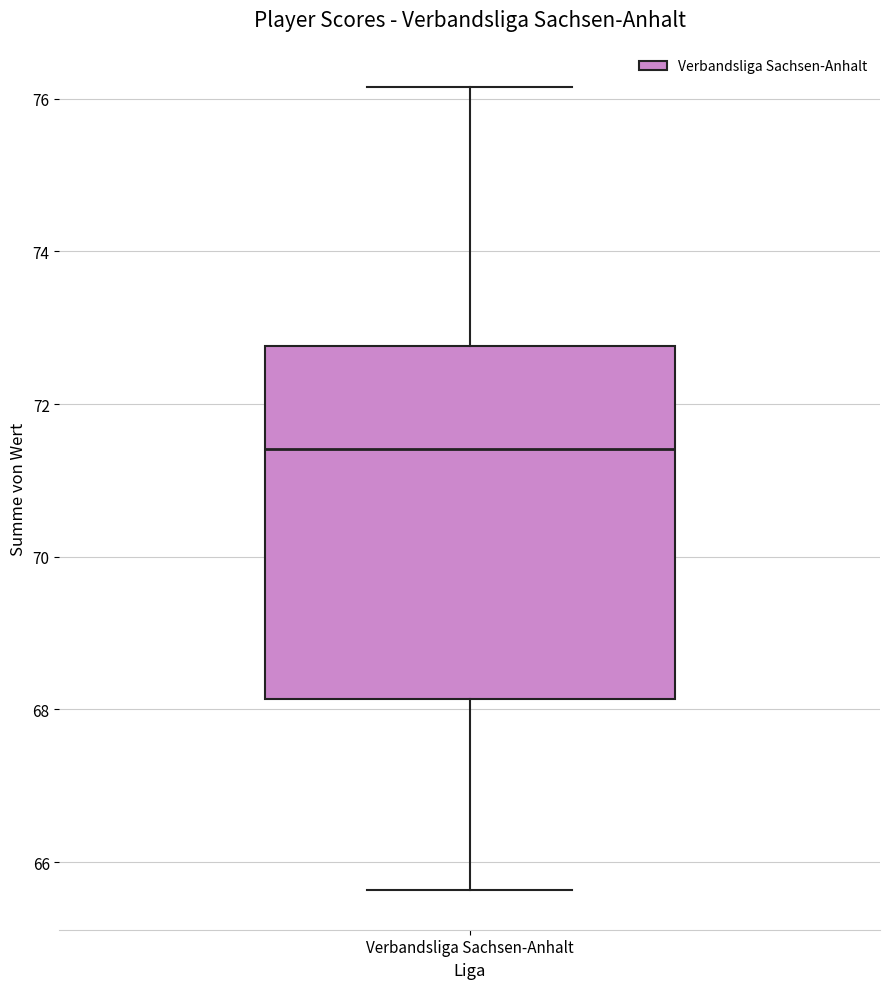

Transcribe this box plot: give where the median line is, the range the box spans, and where the two whiskers end, as read against the y-axis. The values are not printed on the chart, so give them approximately, as read against the axis.

median 71.4, box 68.2 to 72.8, whiskers 65.6 to 76.2